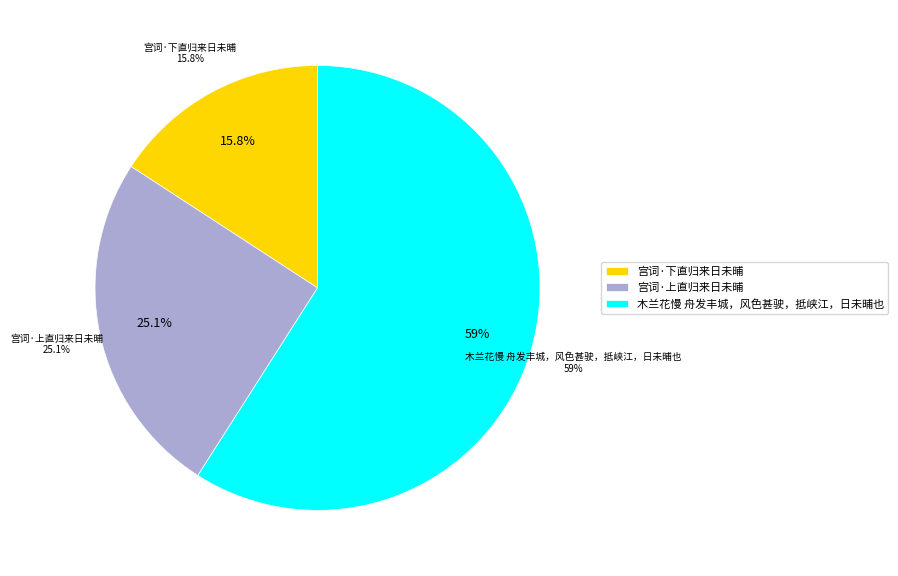

Rank the categories by value from highest to lowest.

木兰花慢 舟发丰城，风色甚驶，抵峡江，日未晡也, 宫词·上直归来日未晡, 宫词·下直归来日未晡